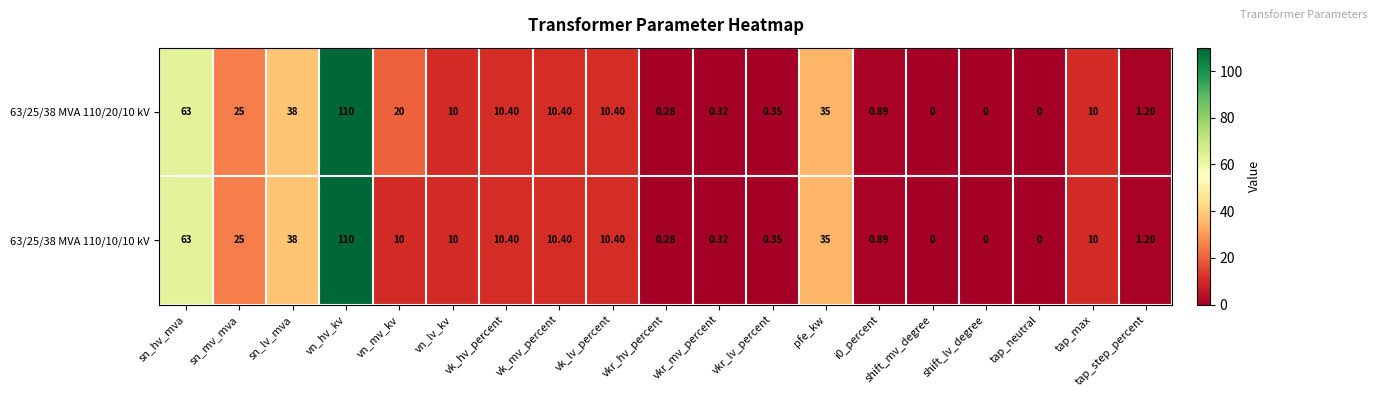

Count the number of categories in the chart.

19